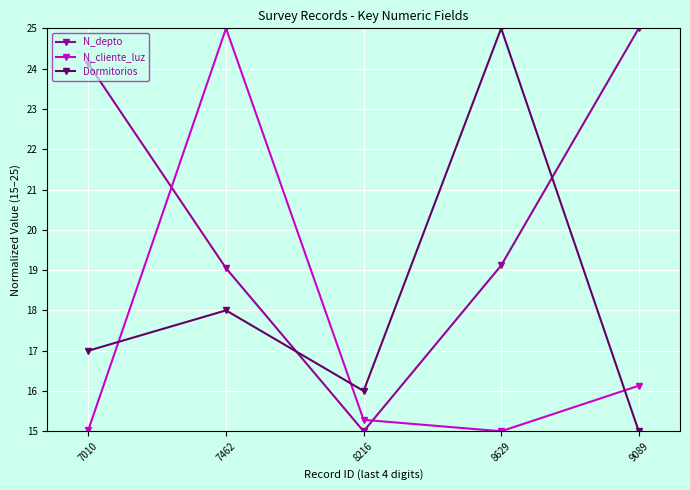

What is the approximate value of N_depto at 7462?

19.0